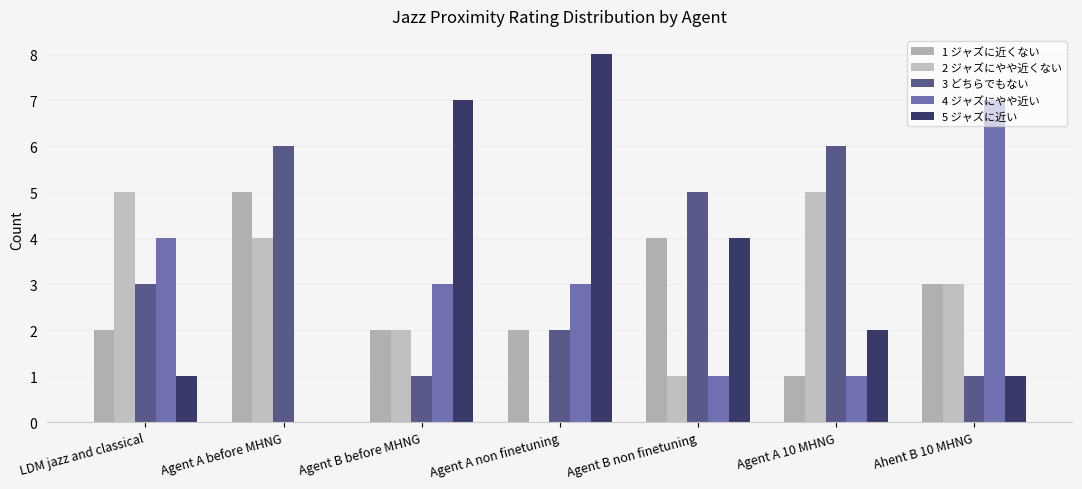

Which category has the highest value across all series?

Agent A non finetuning